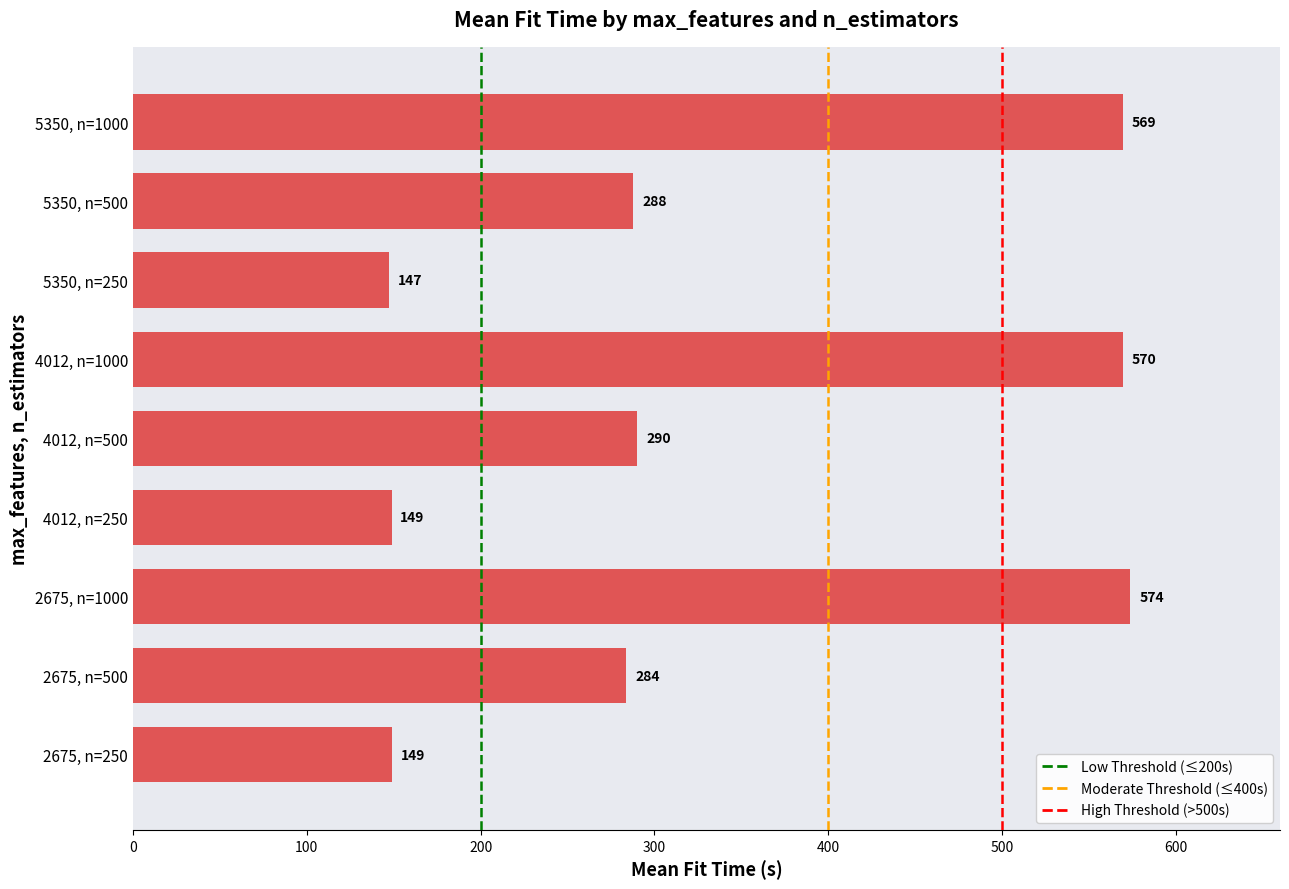

Read the value at 5350, n=250.

147.2